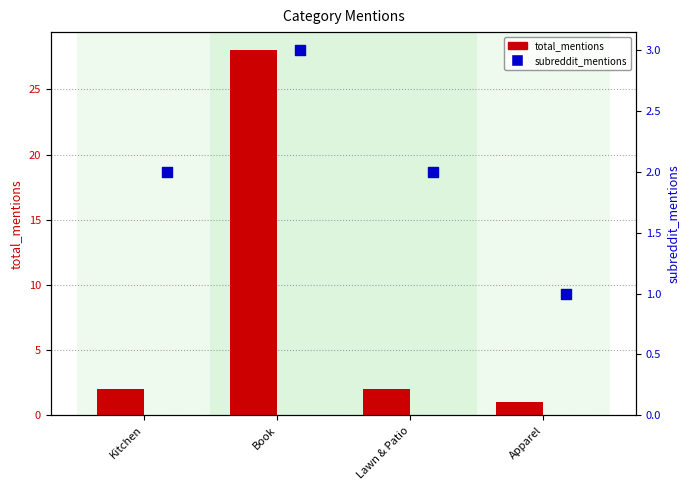

Is the value of subreddit_mentions_bar at Kitchen greater than the value of subreddit_mentions at Book?

No